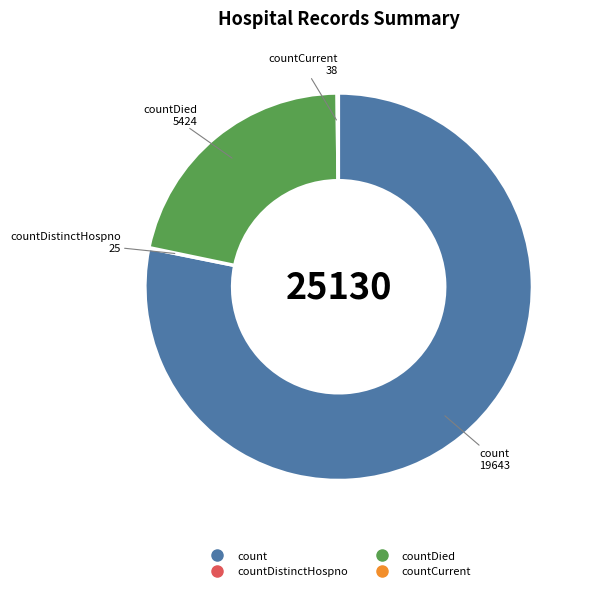

Is there a majority slice in this chart?

Yes